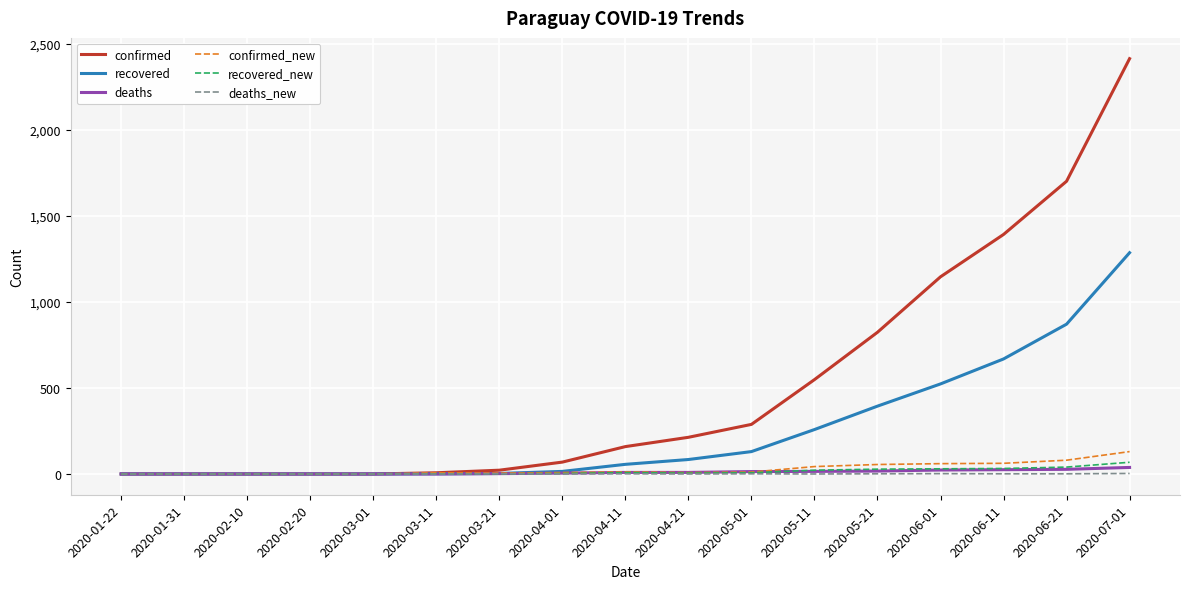

How many distinct data groups are displayed?

6